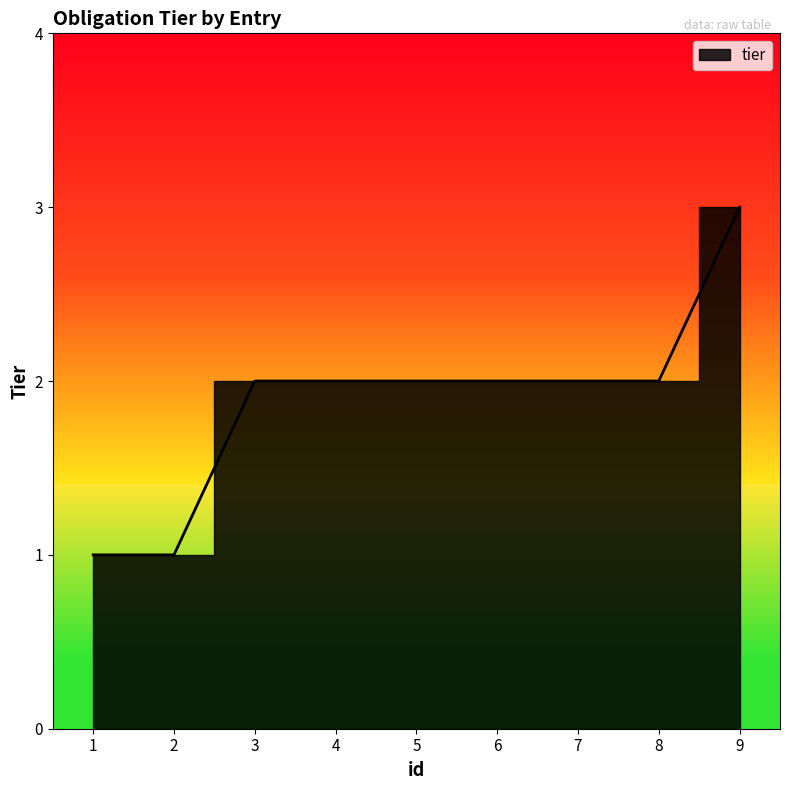

How many series are shown in this chart?

1